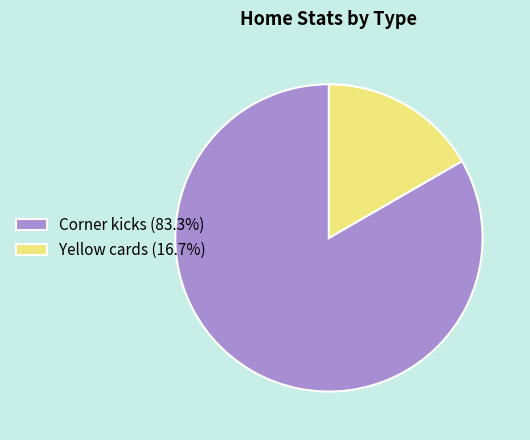

What is the ratio of the value at Corner kicks (83.3%) to the value at Yellow cards (16.7%)?

5.0